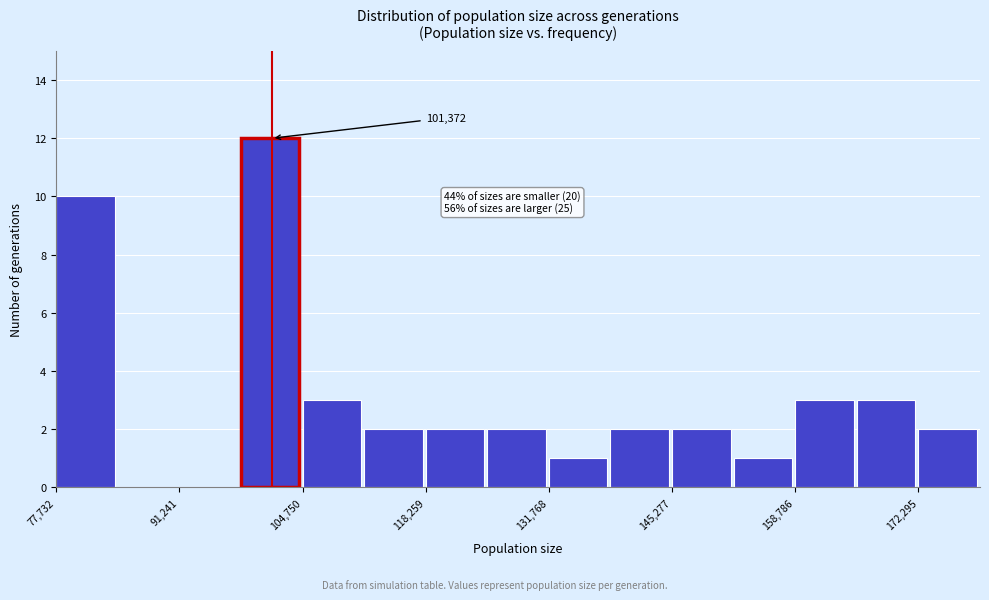

Around what value on the x-axis is the tallest bar? Give the approximate position of its centre, as read against the axis.

102000